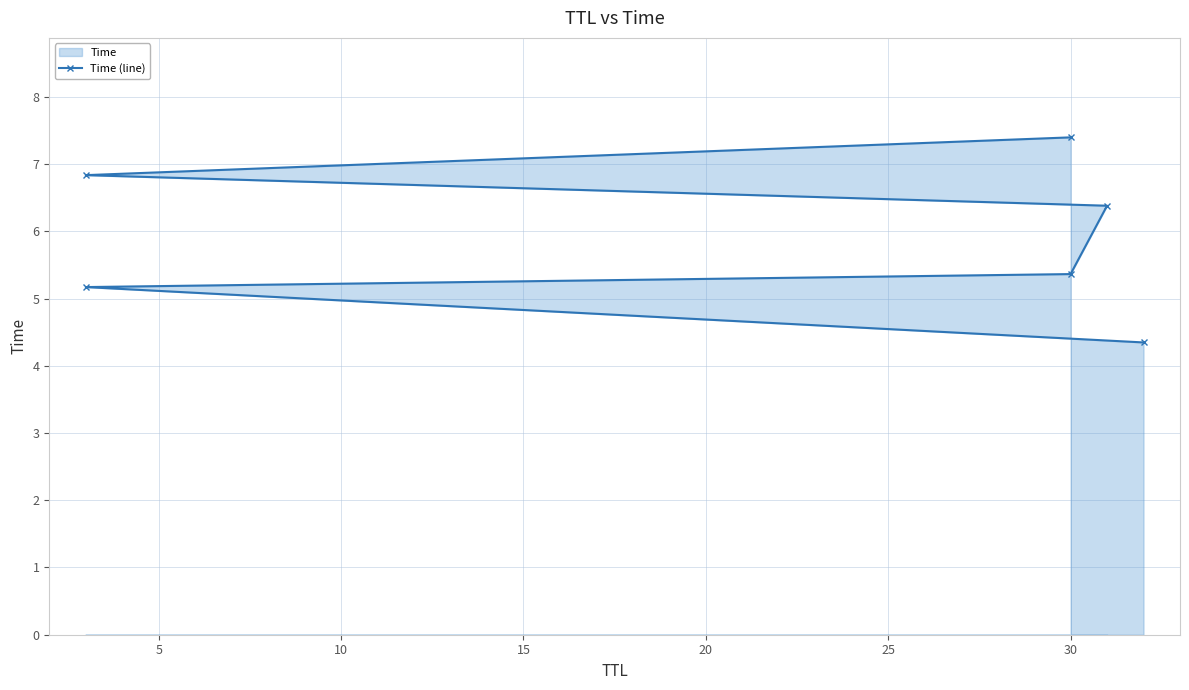

What is the average value?

5.9